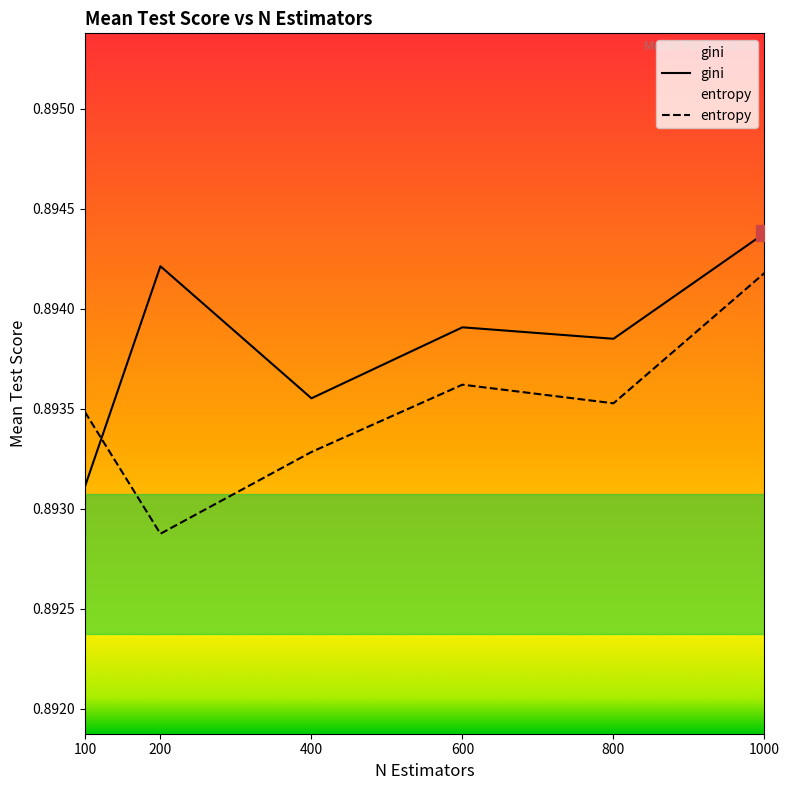

Reading right to left, list all the values displayed in this chart.

gini: 1000=0.9	800=0.9	600=0.9	400=0.9	200=0.9	100=0.9
entropy: 1000=0.9	800=0.9	600=0.9	400=0.9	200=0.9	100=0.9